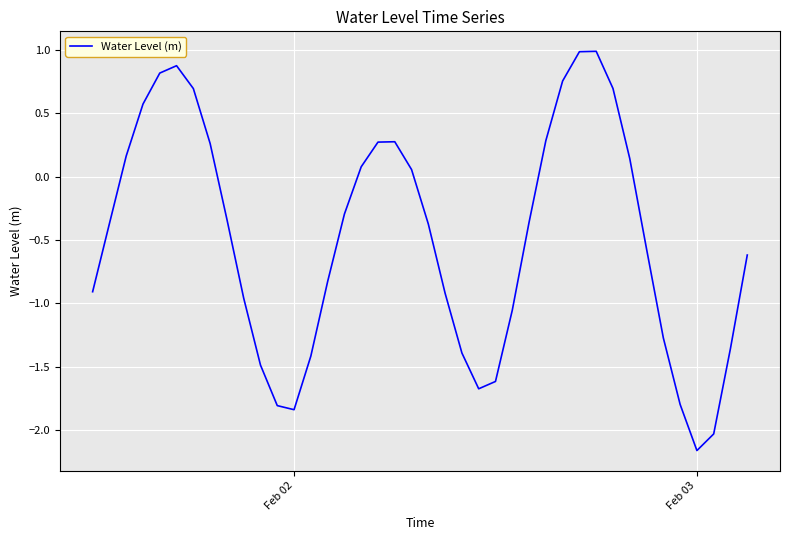

What is the difference between the maximum and minimum values?

3.2